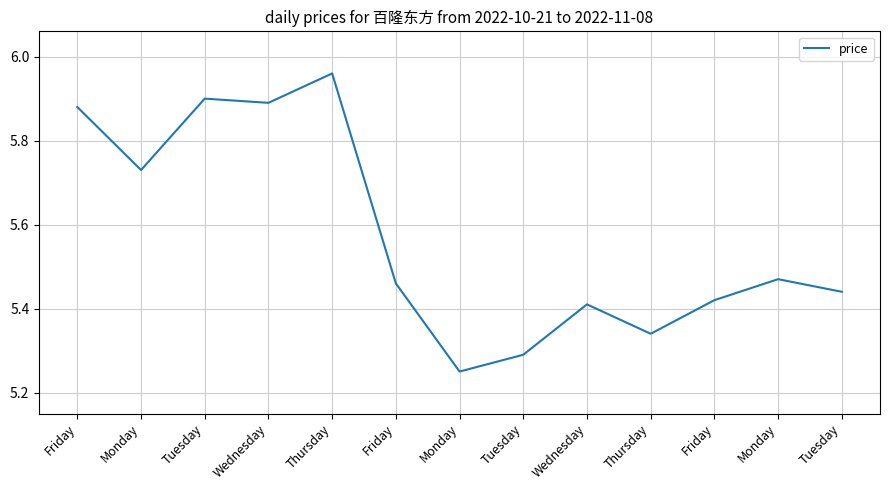

Is this an area chart (filled region under the line)?

No